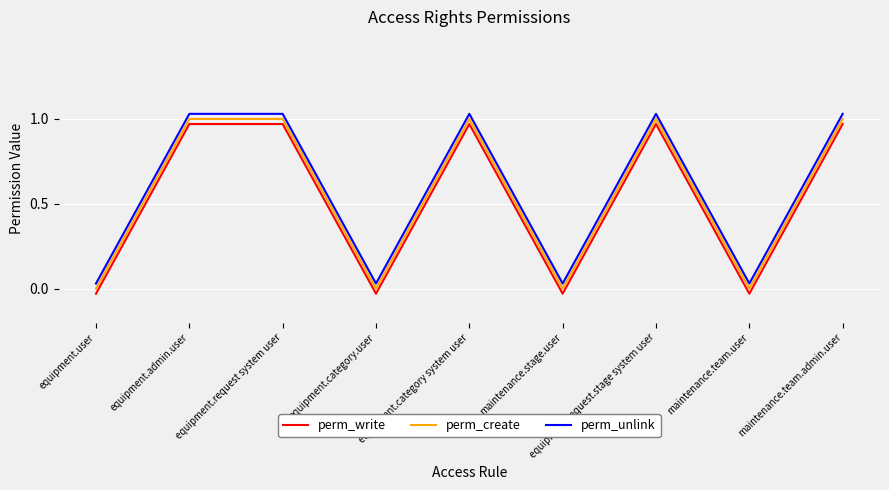

In perm_create, how many points are lower than both neighbors (excluding endpoints)?

3